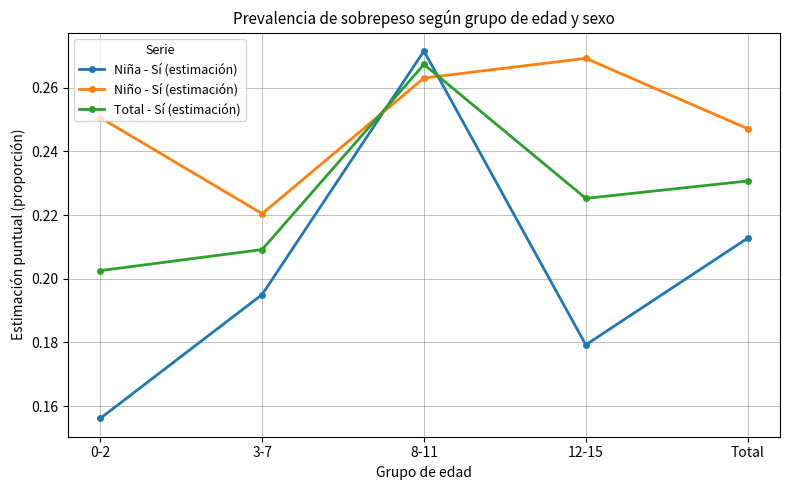

True or false: Niña - Sí (estimación) and Total - Sí (estimación) intersect in this chart.

True